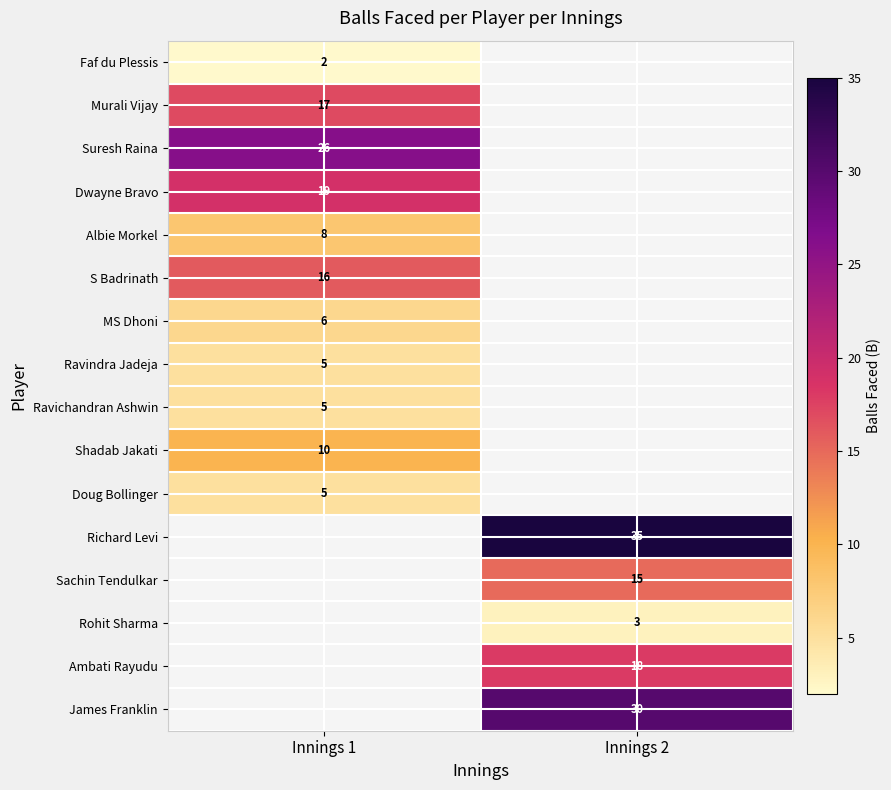

Count the number of categories in the chart.

2